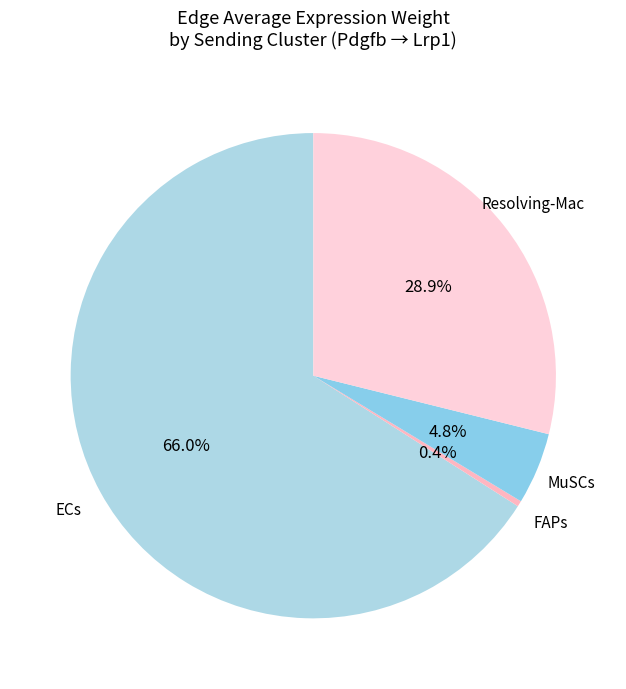

The FAPs slice represents 14% of the pie. True or false?

False